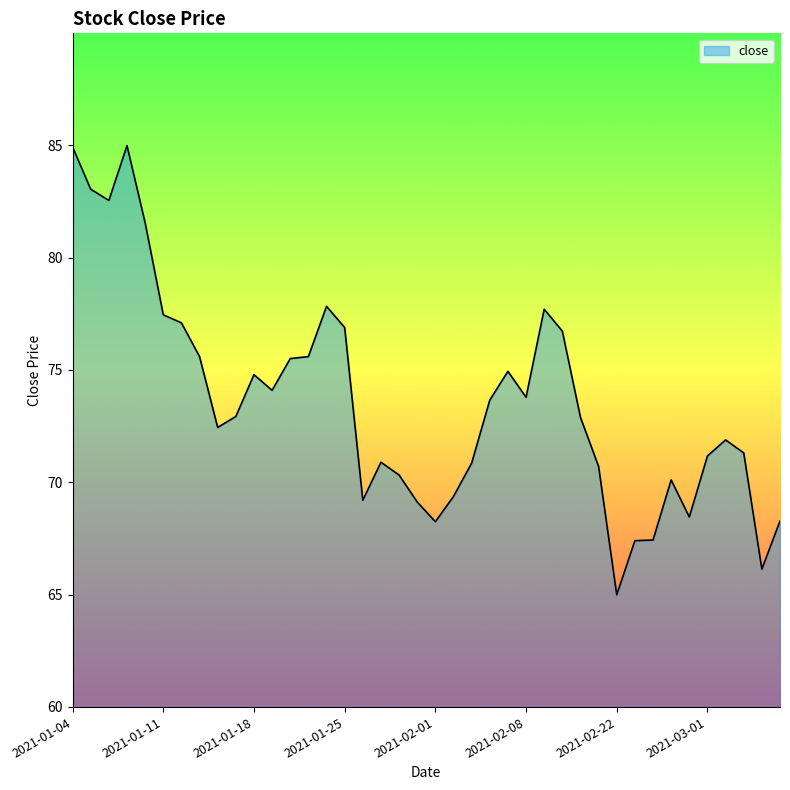

What is the difference between the maximum and minimum values?

20.0